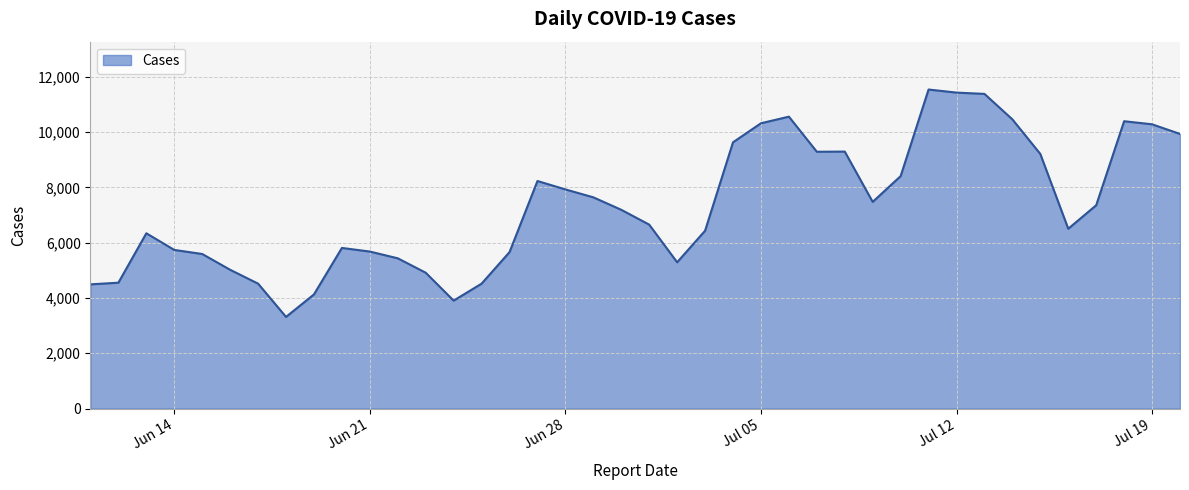

What is the maximum value shown in the chart?

11538